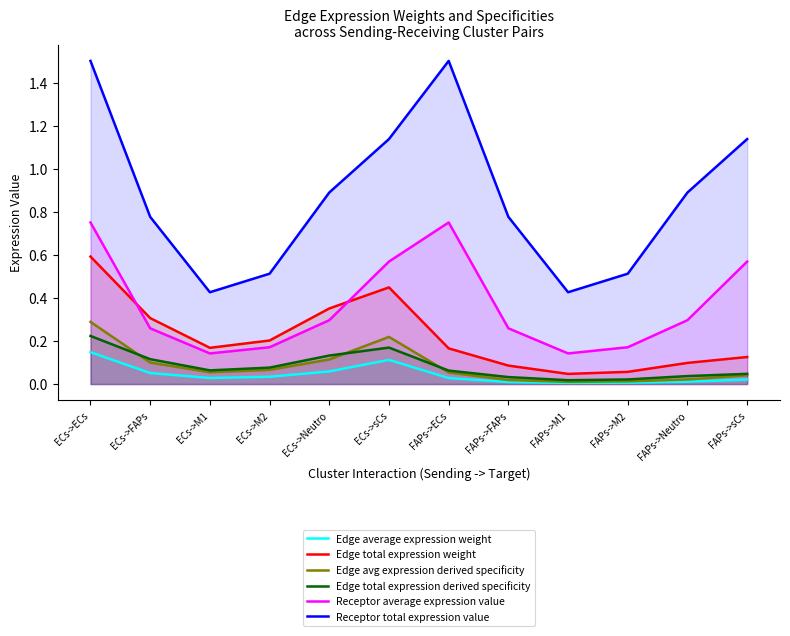

True or false: Edge total expression derived specificity and Receptor average expression value cross at least once.

False